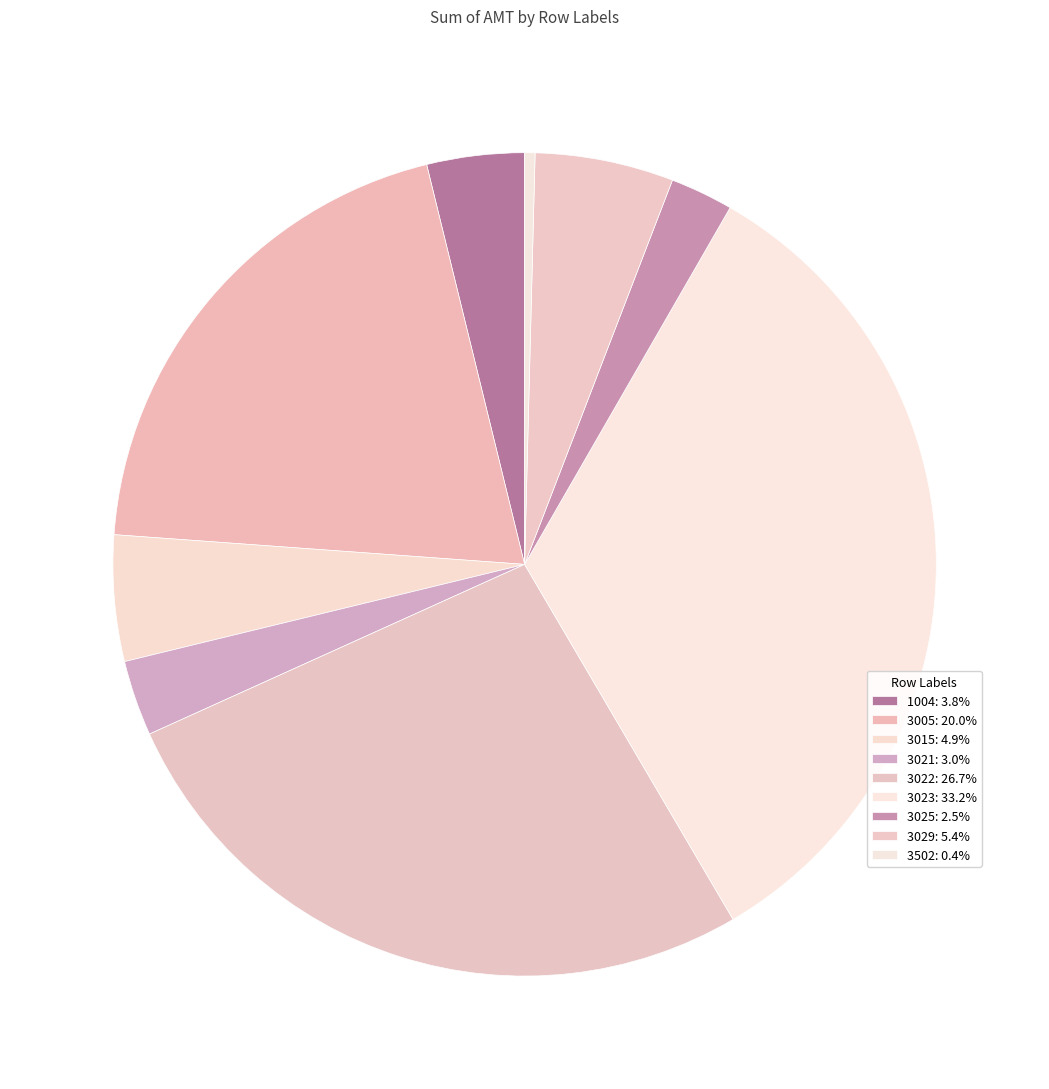

True or false: 3029 accounts for 5% of the total.

True